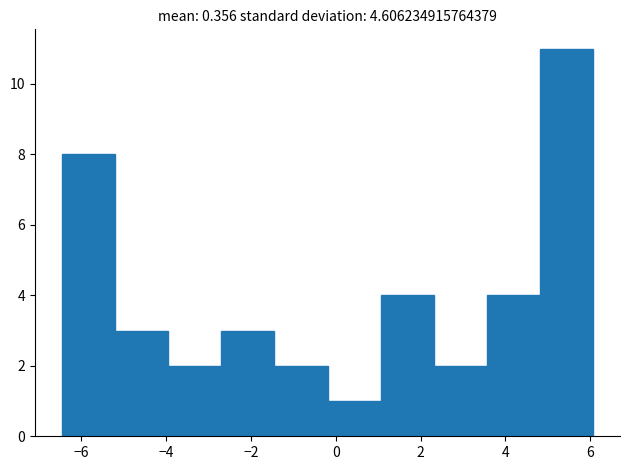

How tall is the bar that spans -6.4 to -5.2 on the x-axis? Neither the bar edges nor the heights are printed on the chart, so give them approximately, as read against the axes.

8